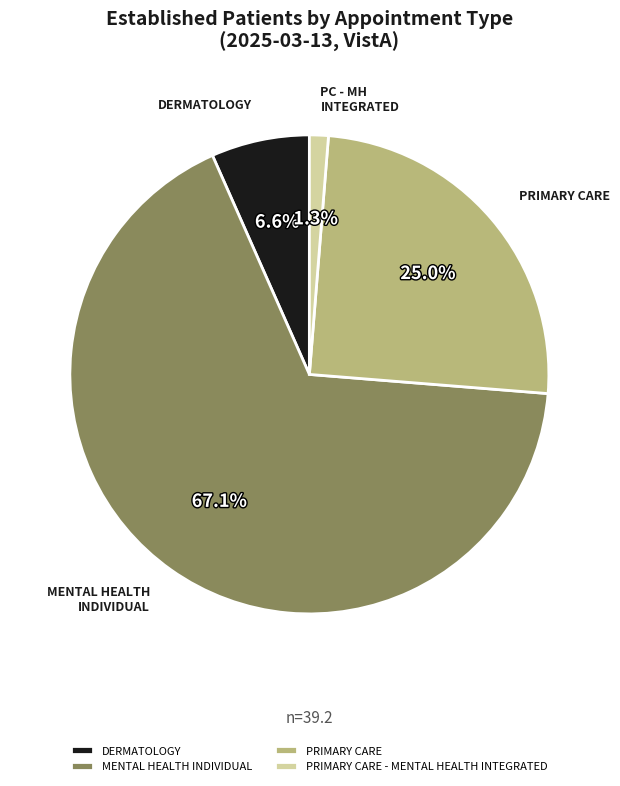

To the nearest percent, what is the average slice percentage?

25%